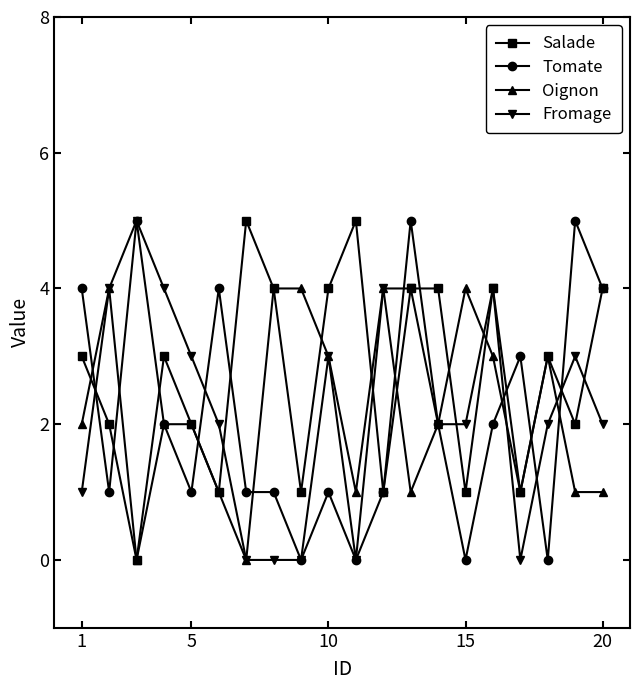

Which series has the largest total across all categories?

Salade